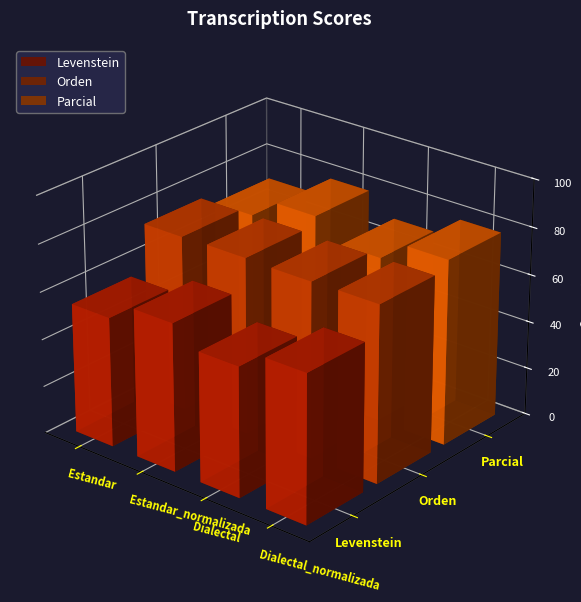

The value of Levenstein at Dialectal is 54.6. True or false?

True